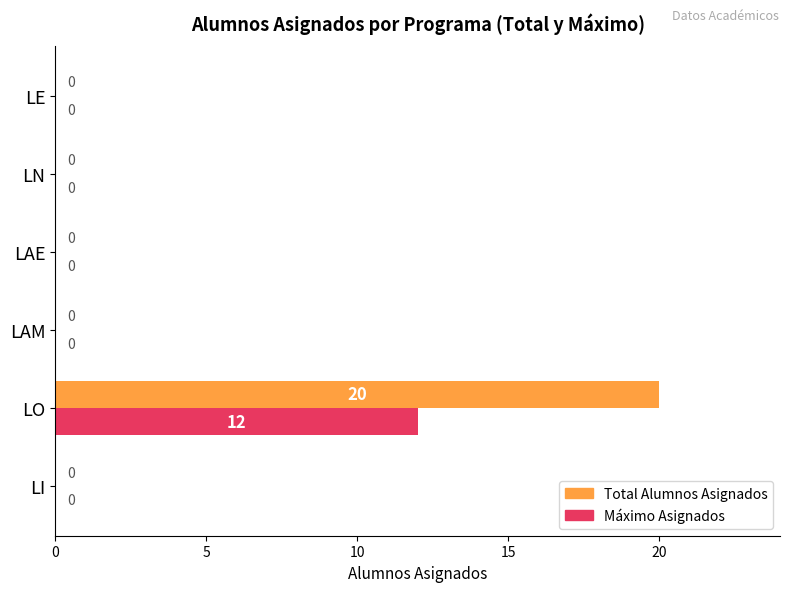

Which category has the highest value across all series?

LO